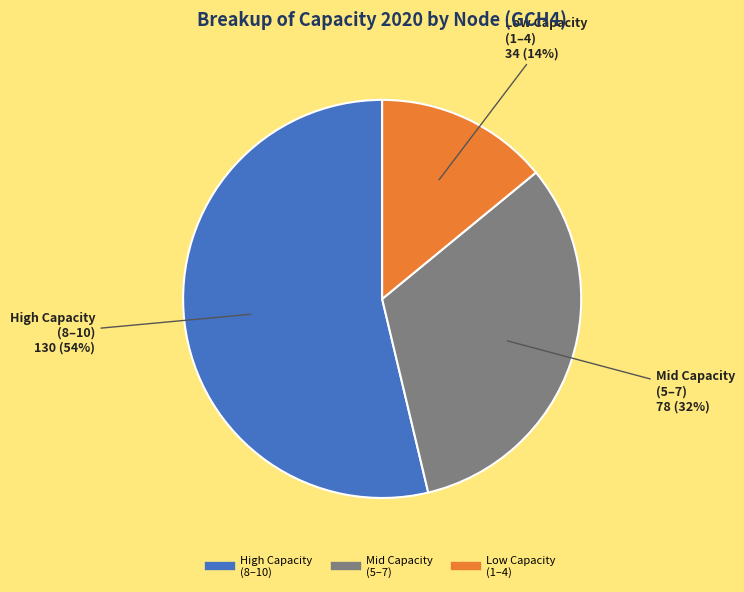

Is there a majority slice in this chart?

Yes